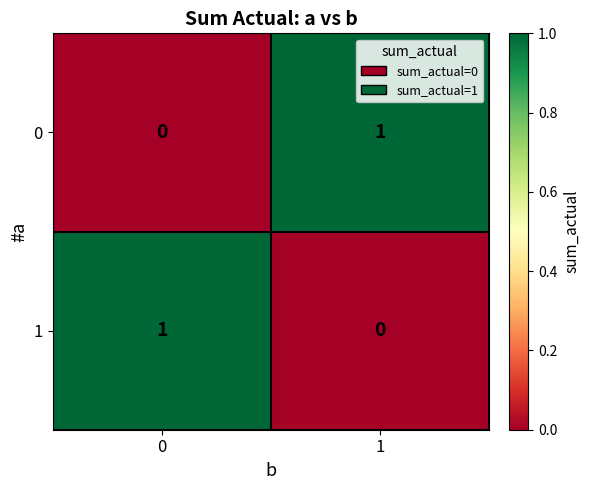

Reading left to right, transcribe all the data shown in this chart.

0: 0	1
1: 1	0